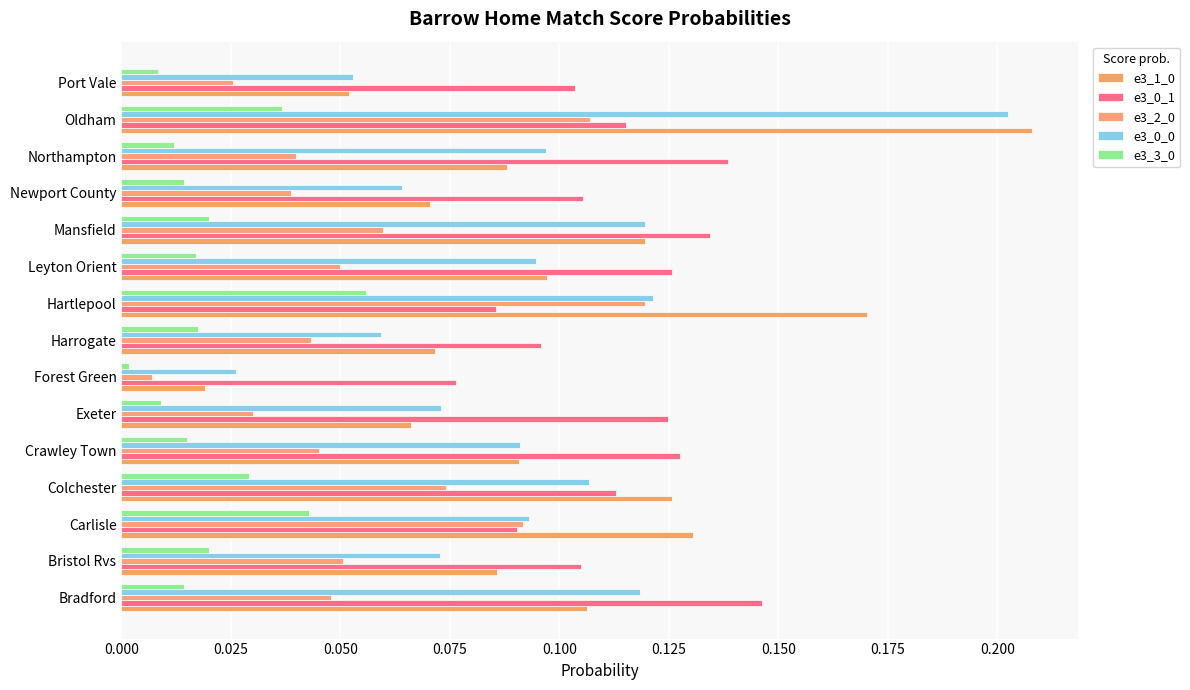

How many data points does each series have?

15